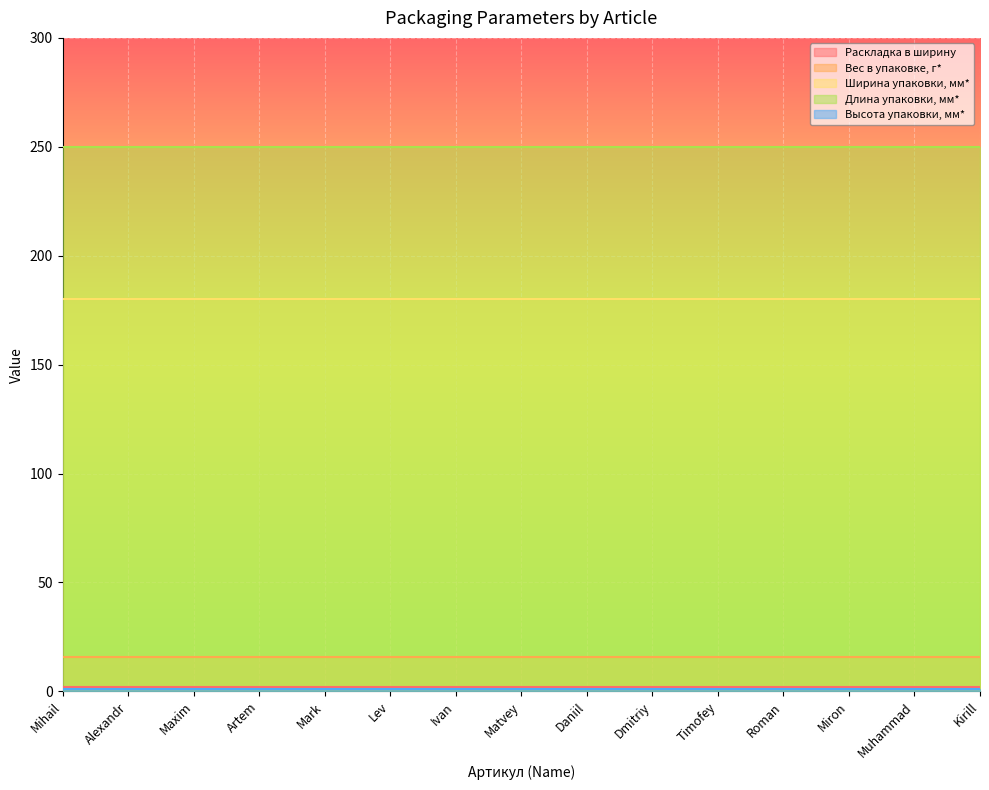

The value of Длина упаковки, мм* at Mihail is 250. True or false?

True